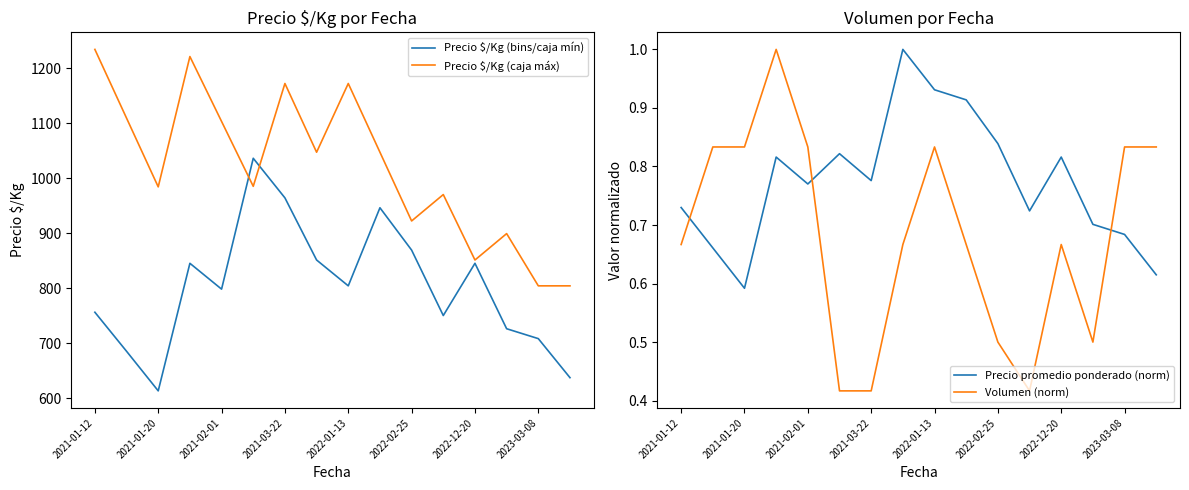

What is the lowest value of the Precio $/Kg (caja máx) series?

804